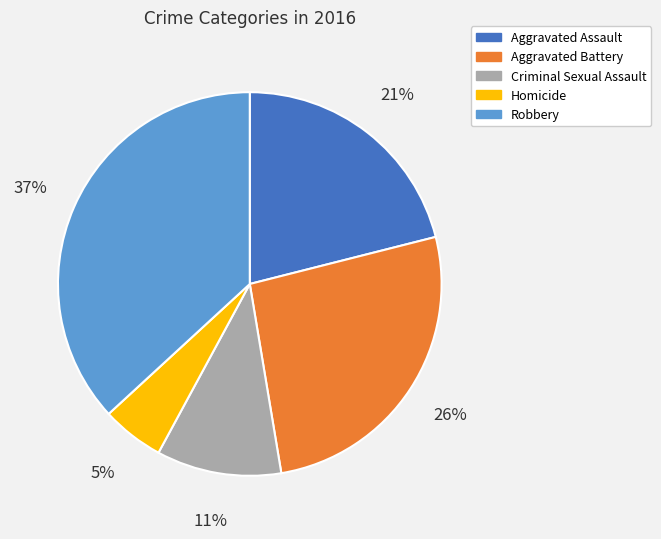

Rank the categories by value from lowest to highest.

Homicide, Criminal Sexual Assault, Aggravated Assault, Aggravated Battery, Robbery